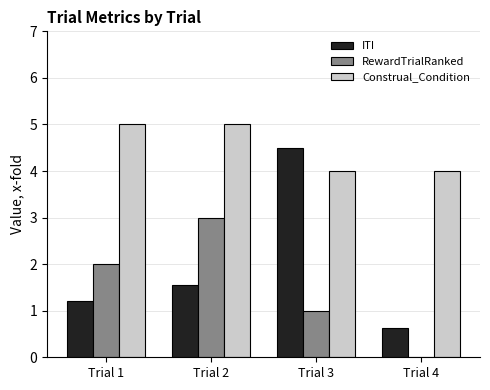

How many data points in ITI are above 1?

3